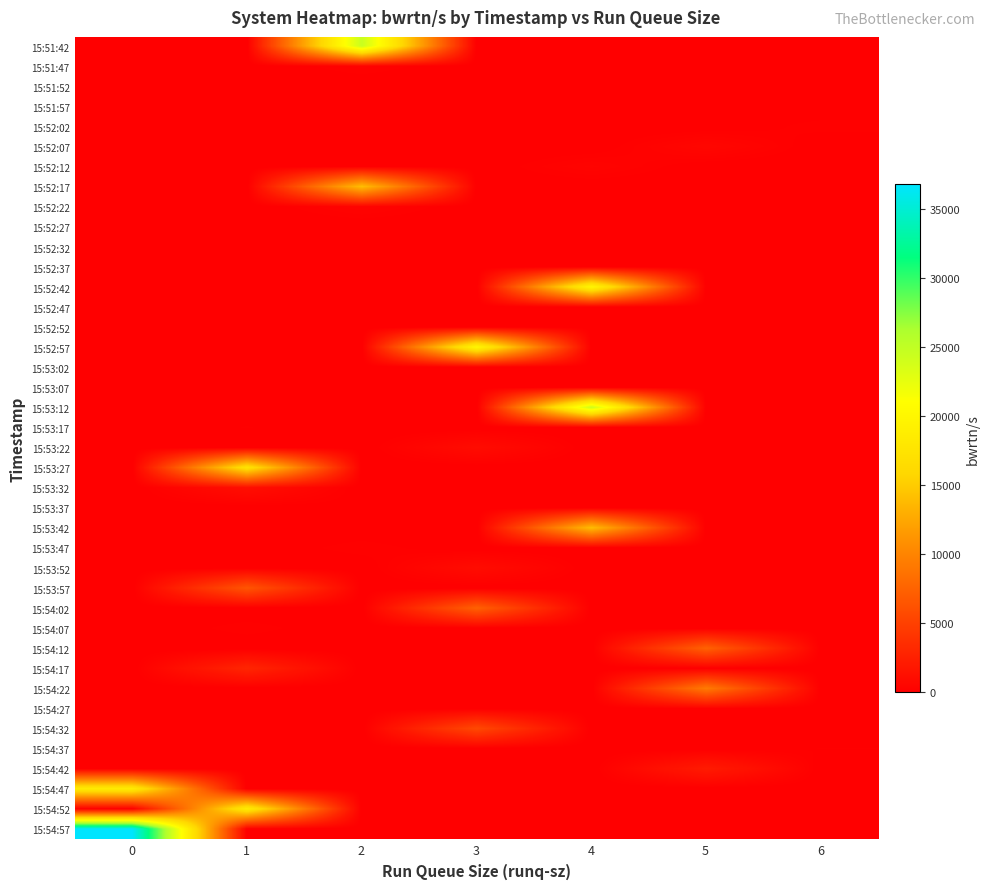

Reading right to left, extract all data points from this chart.

row_0: 0.0	0.0	0.0	0.0	24497.6	0.0	0.0
row_1: 0.0	0.0	0.0	0.0	241.6	0.0	0.0
row_2: 0.0	0.0	137.6	0.0	0.0	0.0	0.0
row_3: 0.0	100.8	0.0	0.0	0.0	0.0	0.0
row_4: 204.8	0.0	0.0	0.0	0.0	0.0	0.0
row_5: 0.0	580.8	0.0	0.0	0.0	0.0	0.0
row_6: 0.0	0.0	384.0	0.0	0.0	0.0	0.0
row_7: 0.0	0.0	0.0	0.0	14062.4	0.0	0.0
row_8: 0.0	0.0	0.0	0.0	358.4	0.0	0.0
row_9: 0.0	102.4	0.0	0.0	0.0	0.0	0.0
row_10: 0.0	92.8	0.0	0.0	0.0	0.0	0.0
row_11: 0.0	0.0	0.0	0.0	22.4	0.0	0.0
row_12: 0.0	0.0	20000.0	0.0	0.0	0.0	0.0
row_13: 0.0	0.0	112.0	0.0	0.0	0.0	0.0
row_14: 0.0	0.0	36.8	0.0	0.0	0.0	0.0
row_15: 0.0	0.0	0.0	20025.6	0.0	0.0	0.0
row_16: 0.0	94.4	0.0	0.0	0.0	0.0	0.0
row_17: 0.0	0.0	0.0	0.0	27.2	0.0	0.0
row_18: 0.0	0.0	24273.6	0.0	0.0	0.0	0.0
row_19: 0.0	0.0	0.0	0.0	0.0	152.0	0.0
row_20: 0.0	0.0	0.0	955.2	0.0	0.0	0.0
row_21: 0.0	0.0	0.0	0.0	0.0	17416.0	0.0
row_22: 0.0	0.0	0.0	0.0	0.0	1102.4	0.0
row_23: 0.0	0.0	0.0	0.0	80.0	0.0	0.0
row_24: 0.0	0.0	13952.0	0.0	0.0	0.0	0.0
row_25: 0.0	0.0	0.0	0.0	220.8	0.0	0.0
row_26: 0.0	0.0	0.0	971.2	0.0	0.0	0.0
row_27: 0.0	0.0	0.0	0.0	0.0	6515.2	0.0
row_28: 0.0	0.0	0.0	7382.4	0.0	0.0	0.0
row_29: 0.0	0.0	0.0	0.0	0.0	211.2	0.0
row_30: 0.0	7438.4	0.0	0.0	0.0	0.0	0.0
row_31: 0.0	0.0	0.0	0.0	0.0	2878.4	0.0
row_32: 0.0	9275.2	0.0	0.0	0.0	0.0	0.0
row_33: 0.0	144.0	0.0	0.0	0.0	0.0	0.0
row_34: 0.0	0.0	0.0	5572.8	0.0	0.0	0.0
row_35: 150.4	0.0	0.0	0.0	0.0	0.0	0.0
row_36: 0.0	2108.8	0.0	0.0	0.0	0.0	0.0
row_37: 0.0	0.0	0.0	0.0	0.0	0.0	18504.0
row_38: 0.0	0.0	0.0	0.0	0.0	18531.2	0.0
row_39: 0.0	0.0	0.0	0.0	0.0	0.0	36776.0